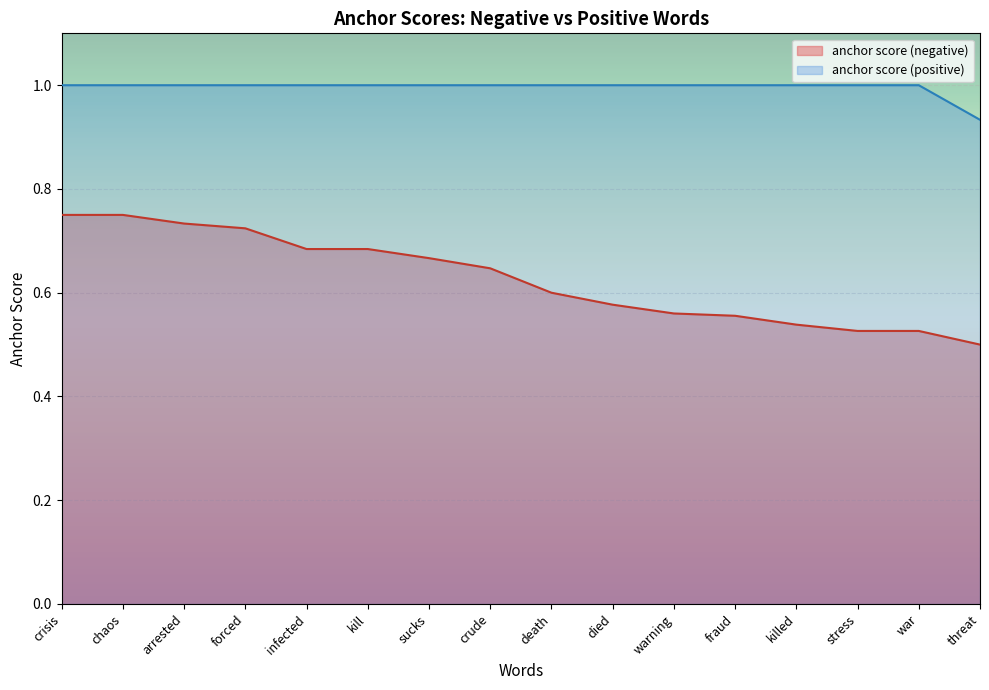

At which category does the chart reach its peak across all series?

crisis